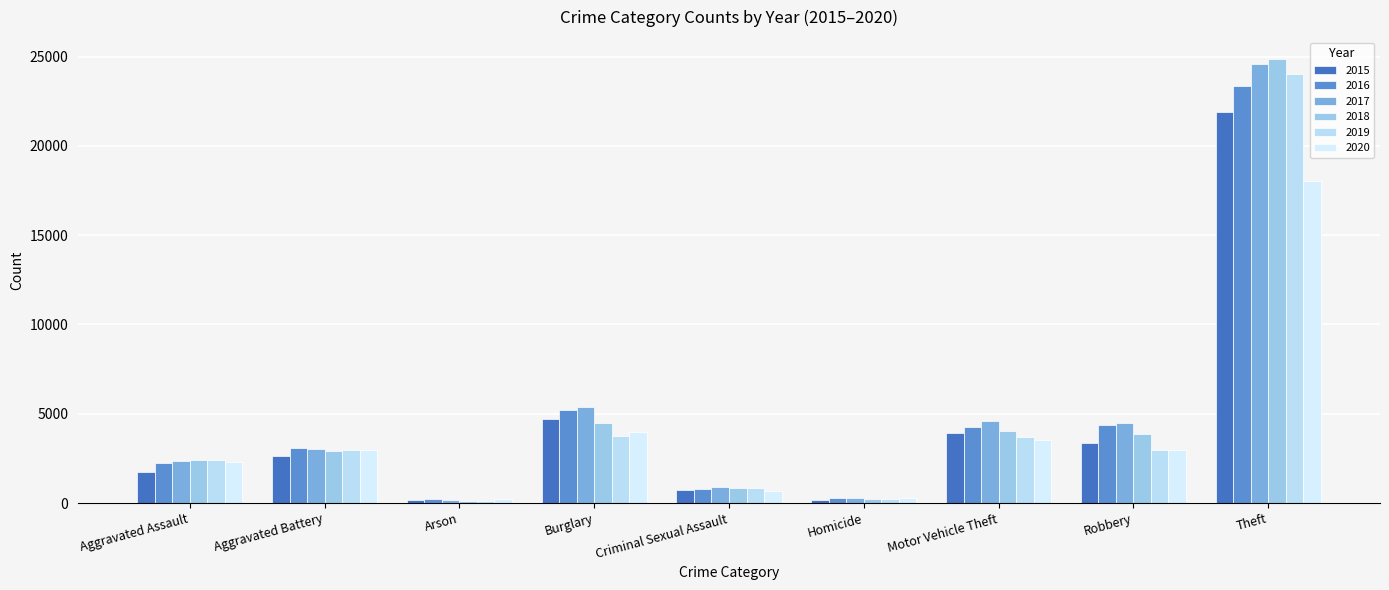

Between Aggravated Battery and Robbery, which is larger?

Robbery